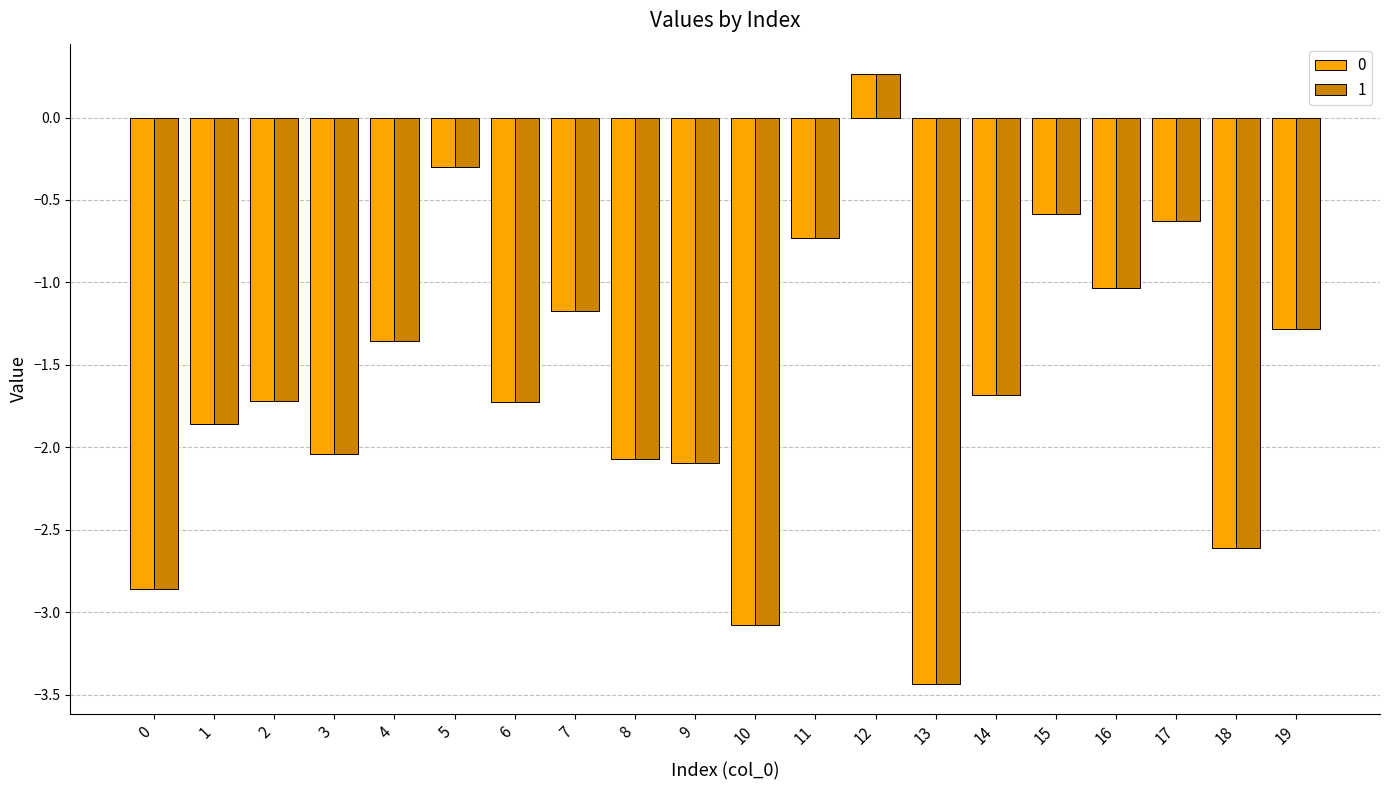

Which category has the highest value in the 0 series?

12